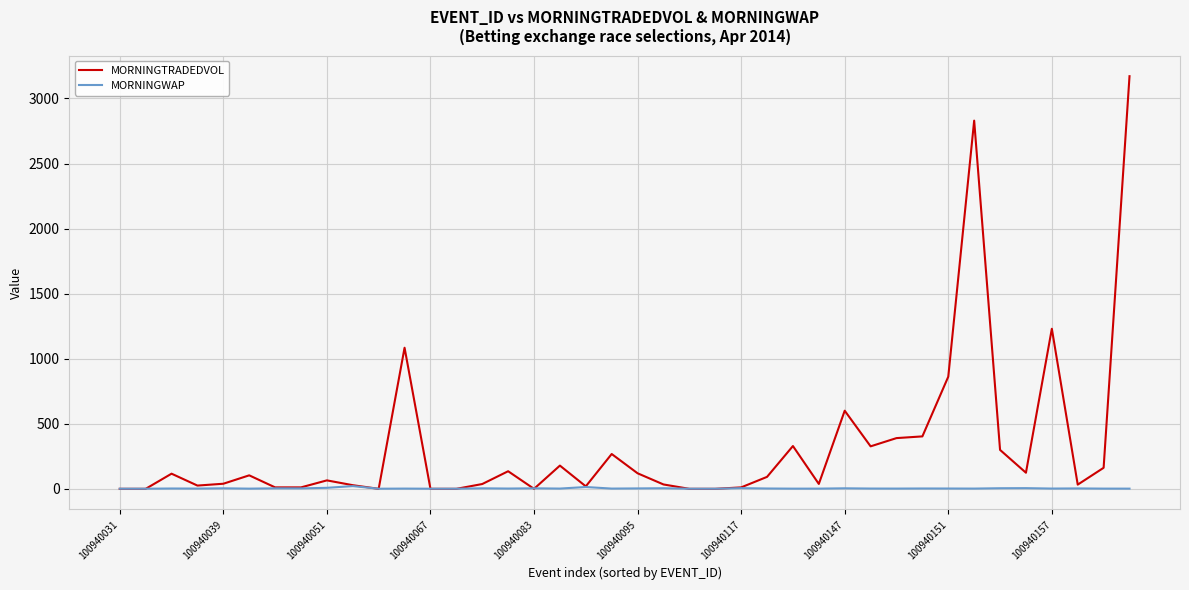

What is the maximum value for MORNINGTRADEDVOL?

3171.4